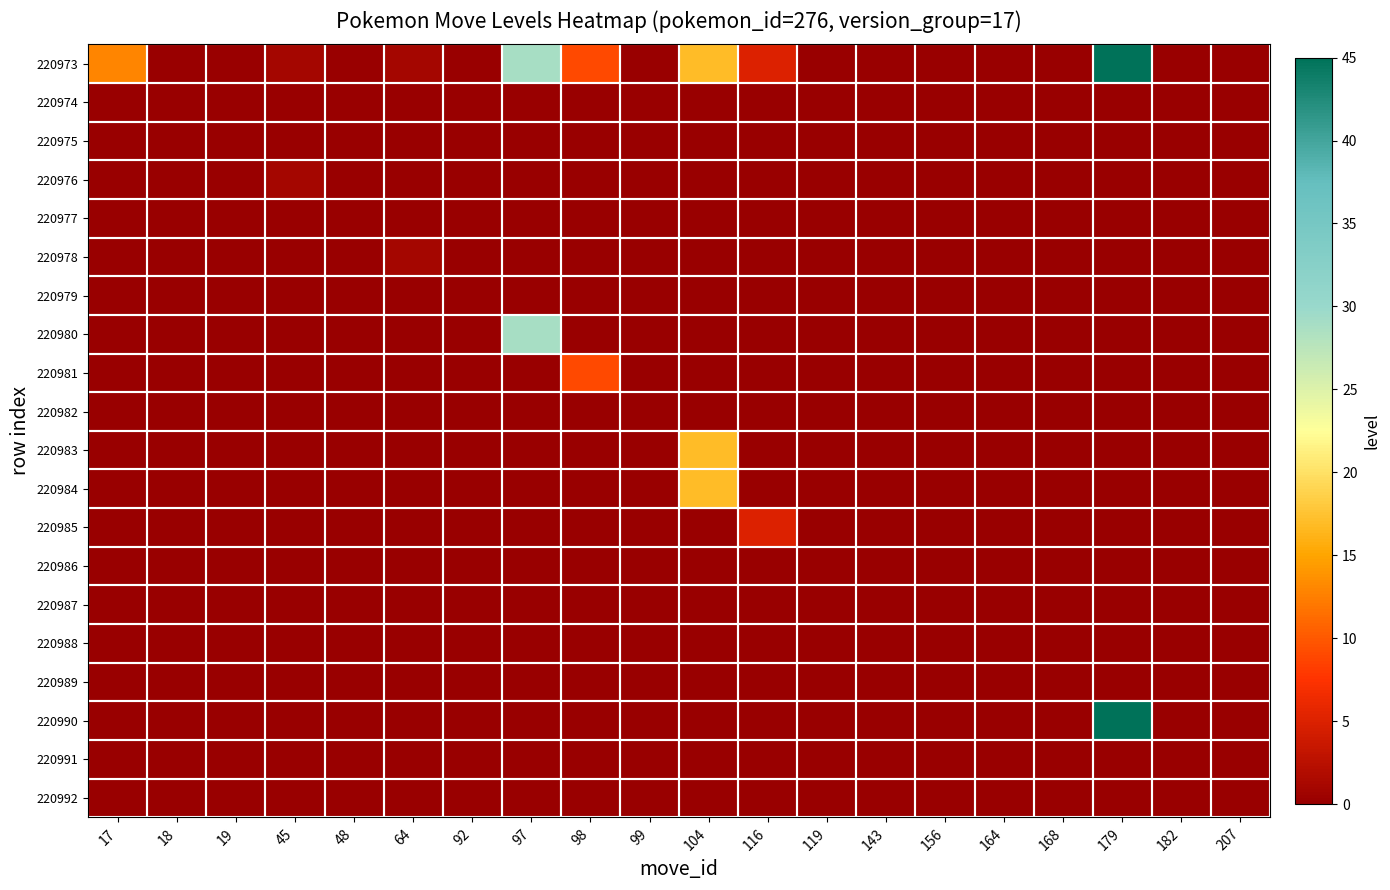

How many distinct data groups are displayed?

20